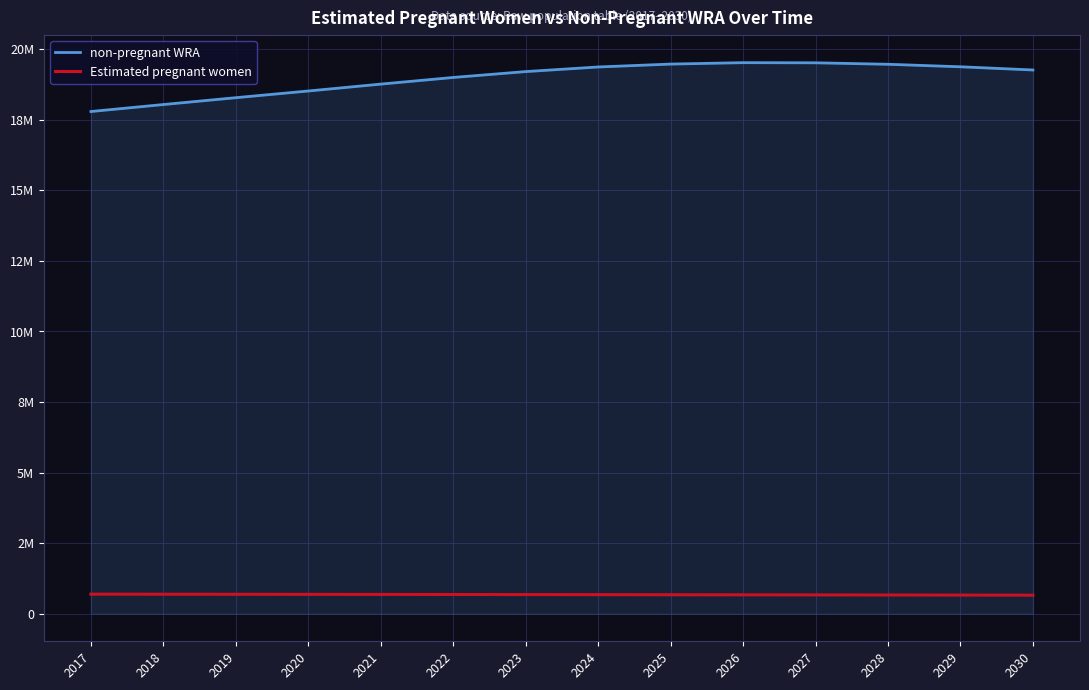

True or false: non-pregnant WRA and Estimated pregnant women intersect in this chart.

False